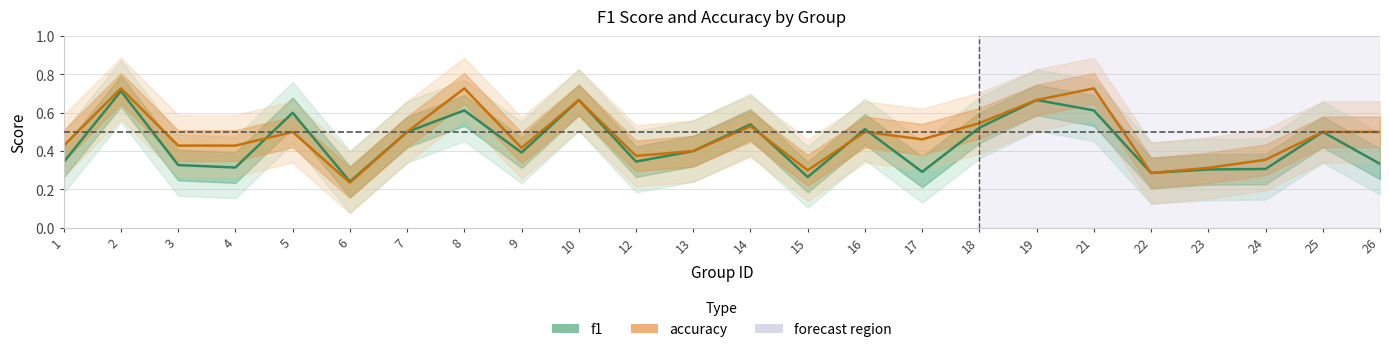

How many f1 values are between 0 and 1?

24